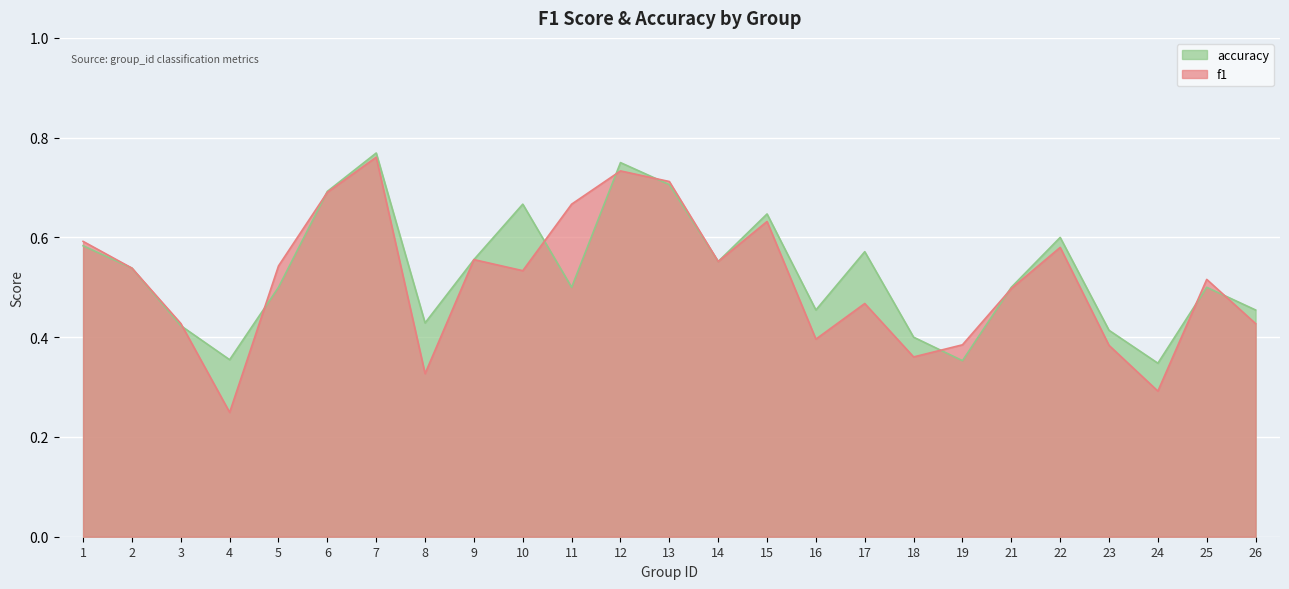

At 16, list the series in order from largest to smallest.

accuracy, f1